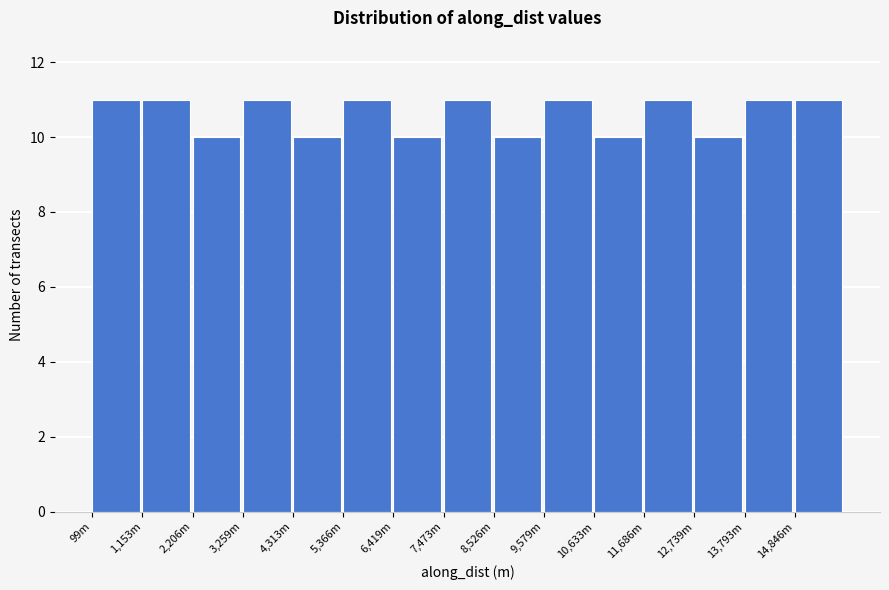

Reading left to right, extract all data points from this chart.

99m=11	1,153m=11	2,206m=10	3,259m=11	4,313m=10	5,366m=11	6,419m=10	7,473m=11	8,526m=10	9,579m=11	10,633m=10	11,686m=11	12,739m=10	13,793m=11	14,846m=11